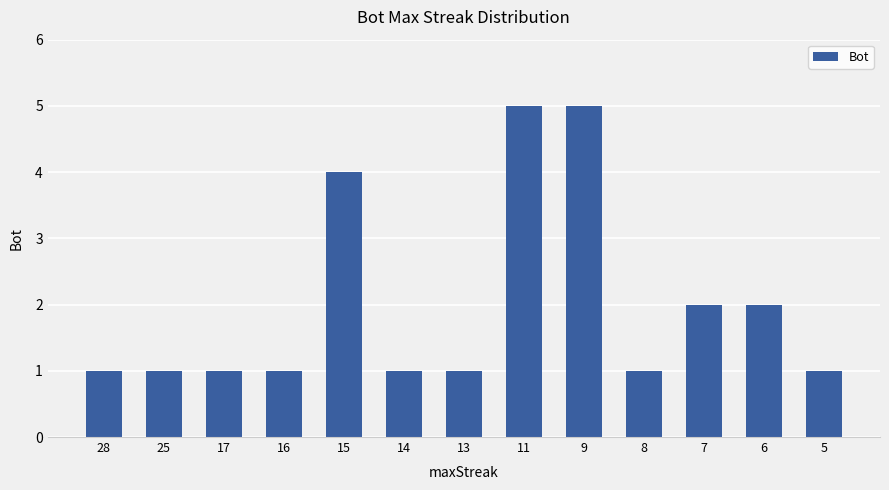

What is the average value?

2